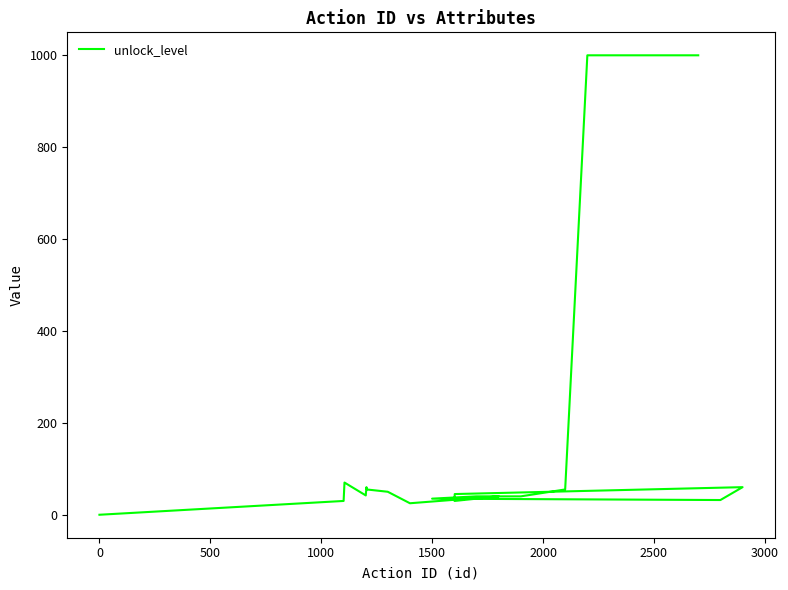

Count the number of data series in this chart.

1